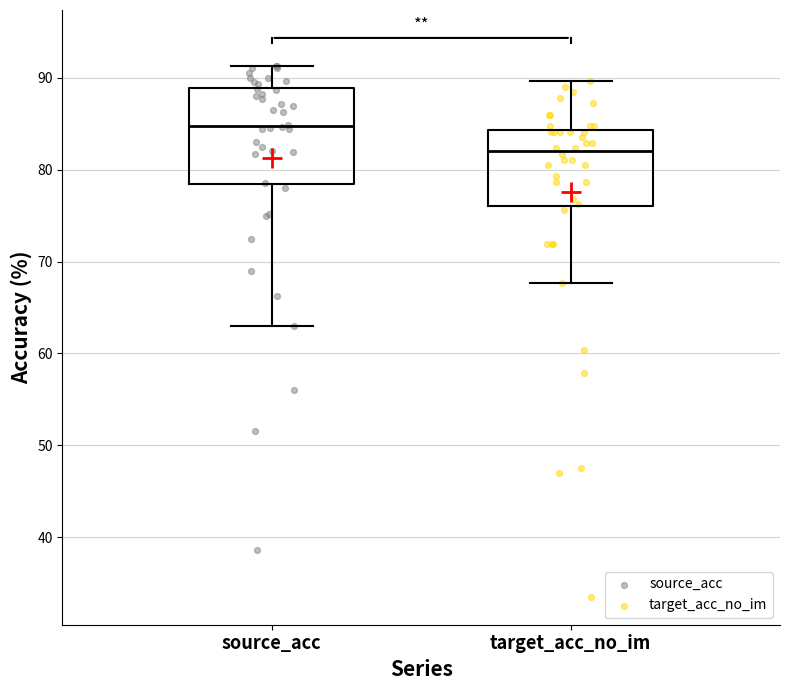

Where does the median line of the box for source_acc sit on the y-axis? The values are not printed on the chart, so give them approximately, as read against the axis.

85